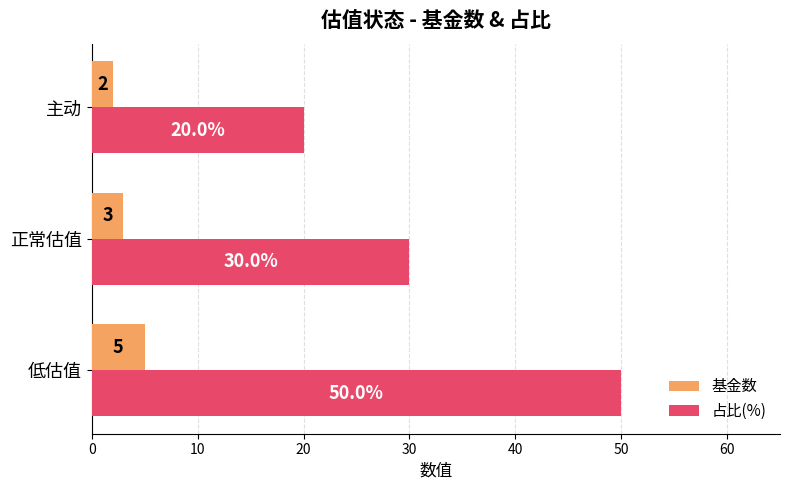

How many values in the 占比(%) series are below 30?

1